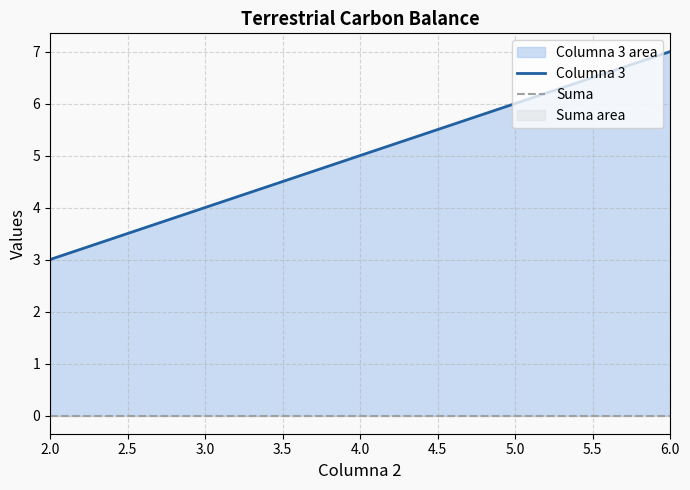

True or false: Columna 3 has a value of 9 at 4.0.

False